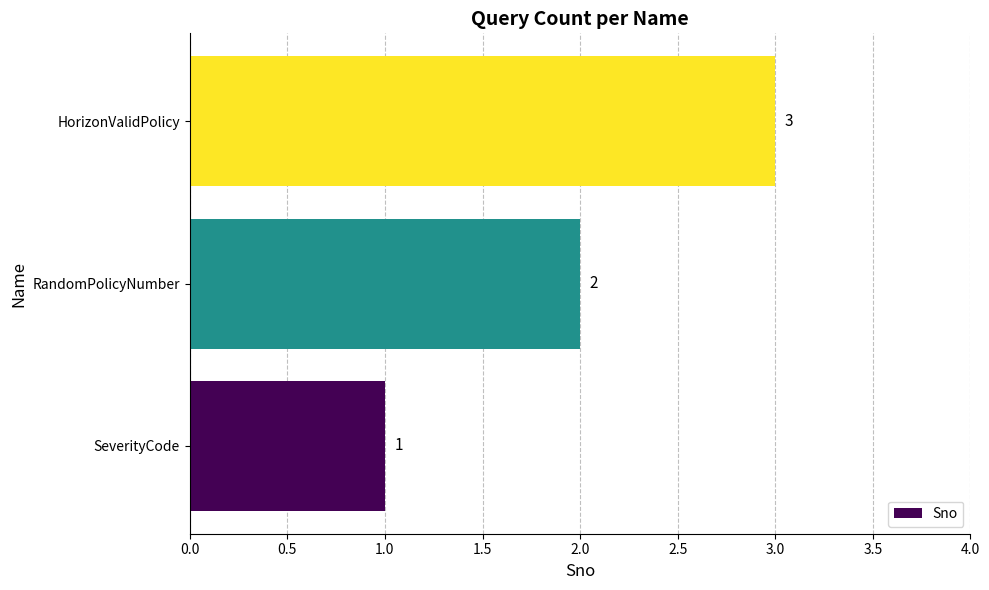

What is the greatest value displayed?

3